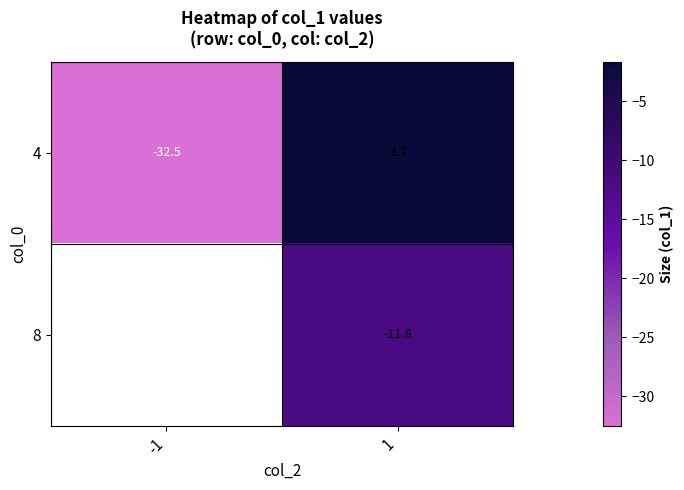

List the labels in order of 4 value, largest first.

1, -1